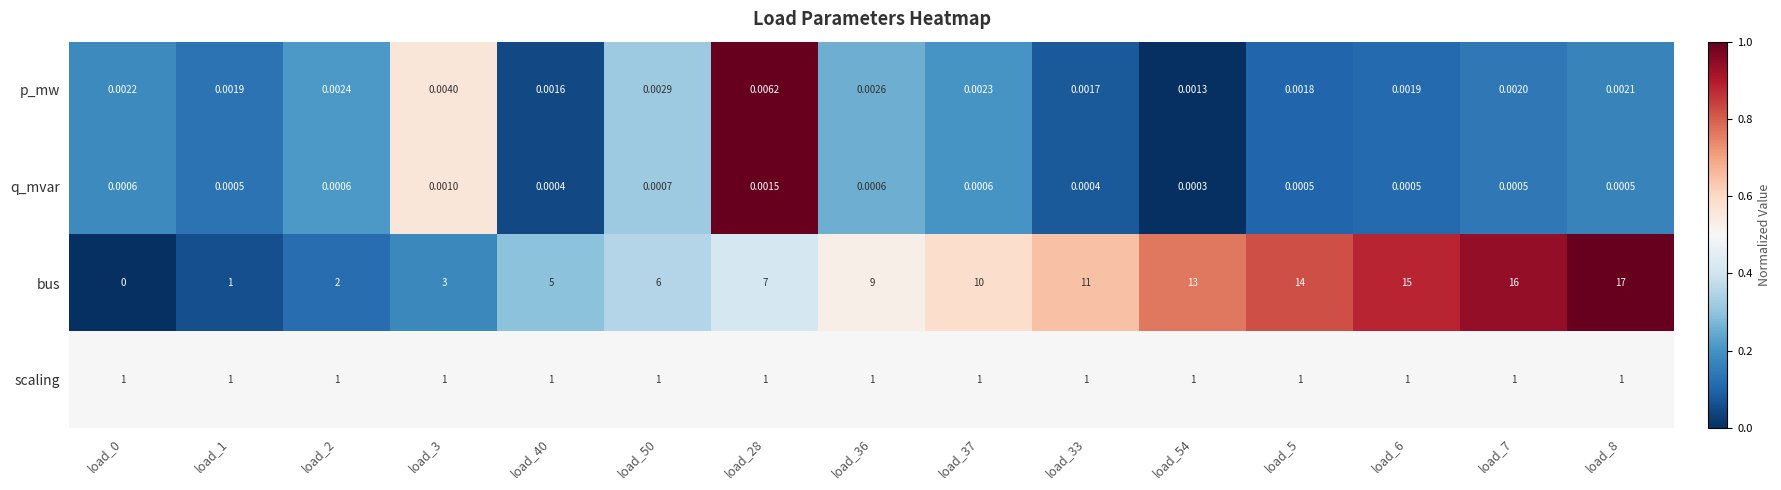

List the series in order of their peak value, lowest first.

q_mvar, p_mw, scaling, bus